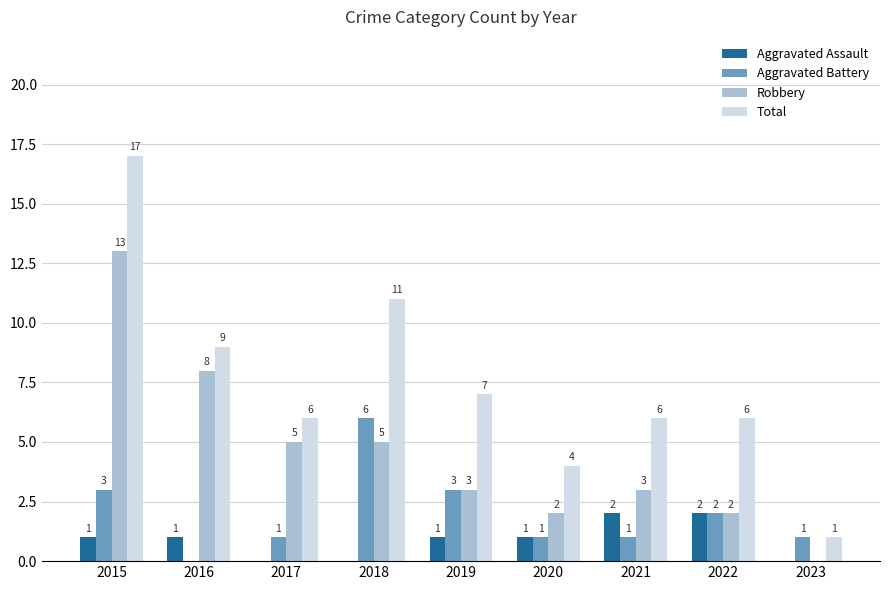

How many groups of bars are there?

9